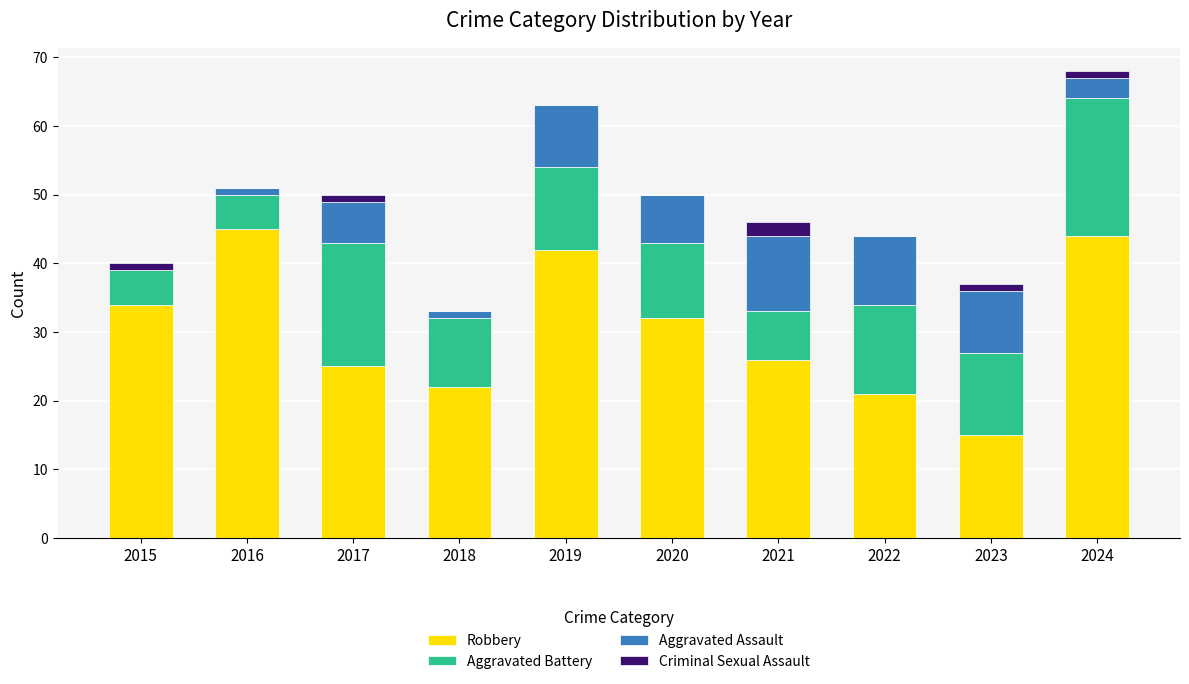

What is the total value across all series at 2022?

44